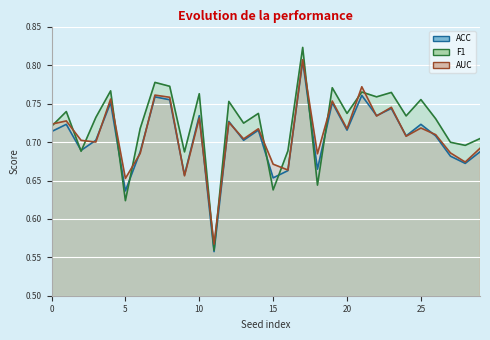

What is the highest value of the F1 series?

0.8